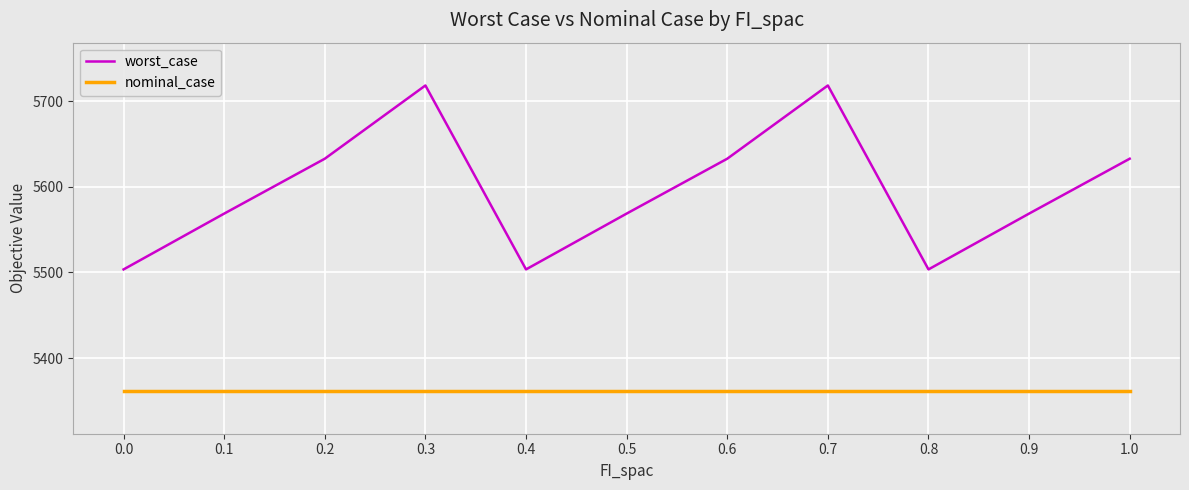

Reading right to left, extract all data points from this chart.

worst_case: 1.0=5632.8	0.9=5568.7	0.8=5503.5	0.7=5718.4	0.6=5632.8	0.5=5568.7	0.4=5503.5	0.3=5718.4	0.2=5632.8	0.1=5568.7	0.0=5503.5
nominal_case: 1.0=5361.6	0.9=5361.6	0.8=5361.6	0.7=5361.6	0.6=5361.6	0.5=5361.6	0.4=5361.6	0.3=5361.6	0.2=5361.6	0.1=5361.6	0.0=5361.6